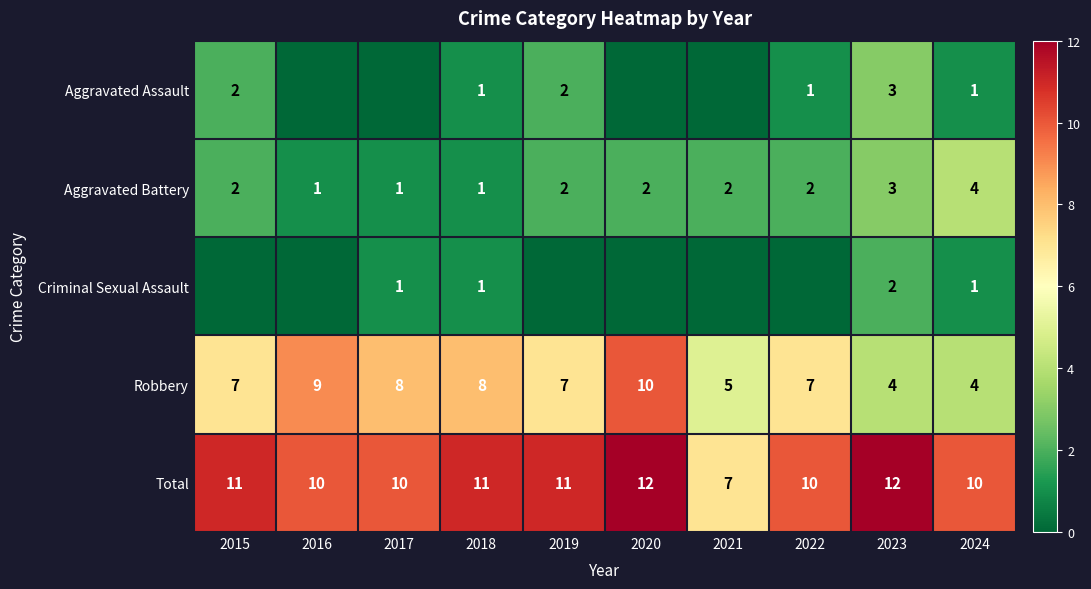

How many categories are shown in the chart?

10